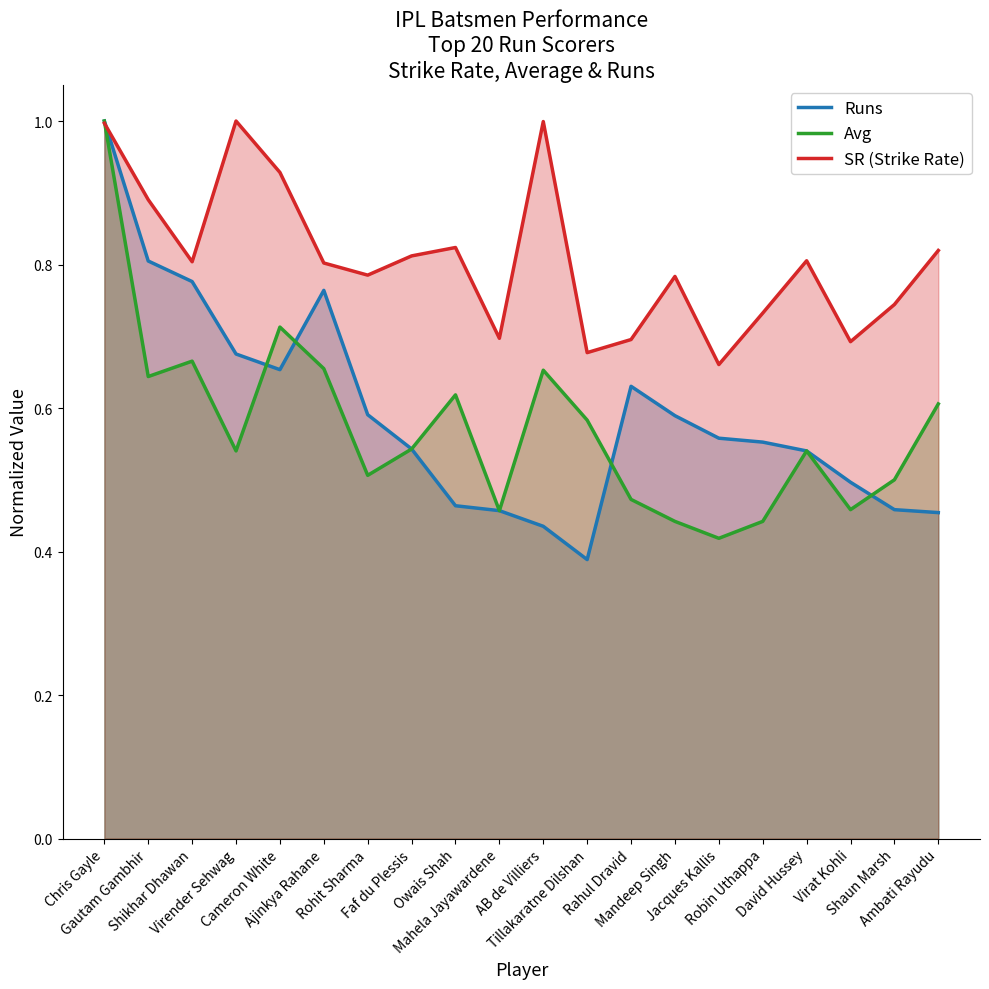

True or false: Avg and Runs cross at least once.

True